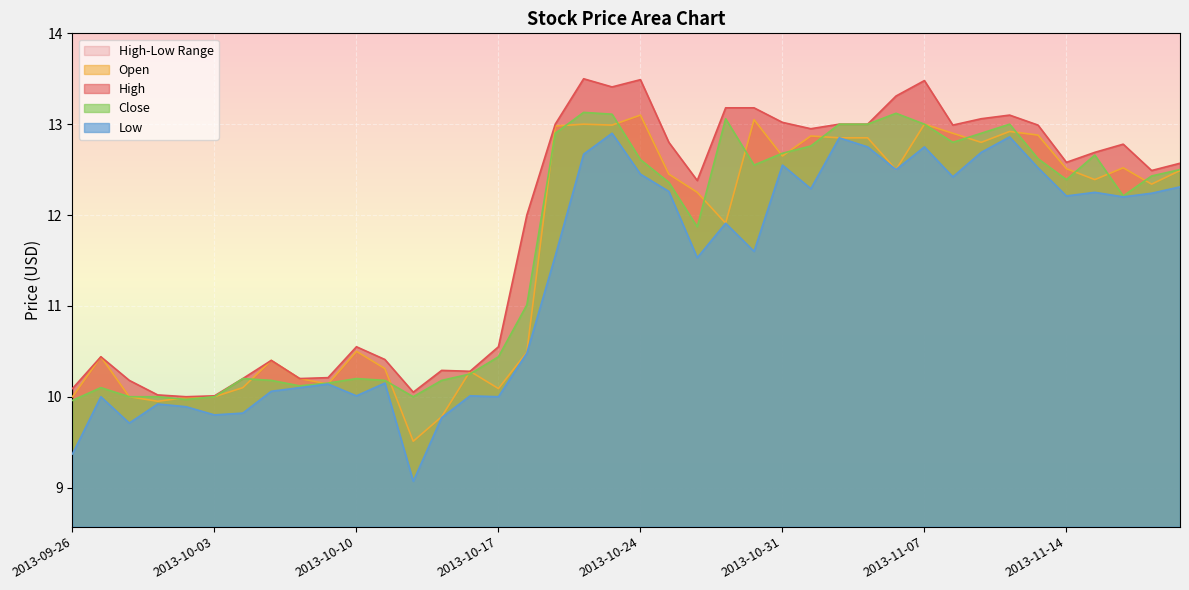

How many lines are shown in the chart?

4